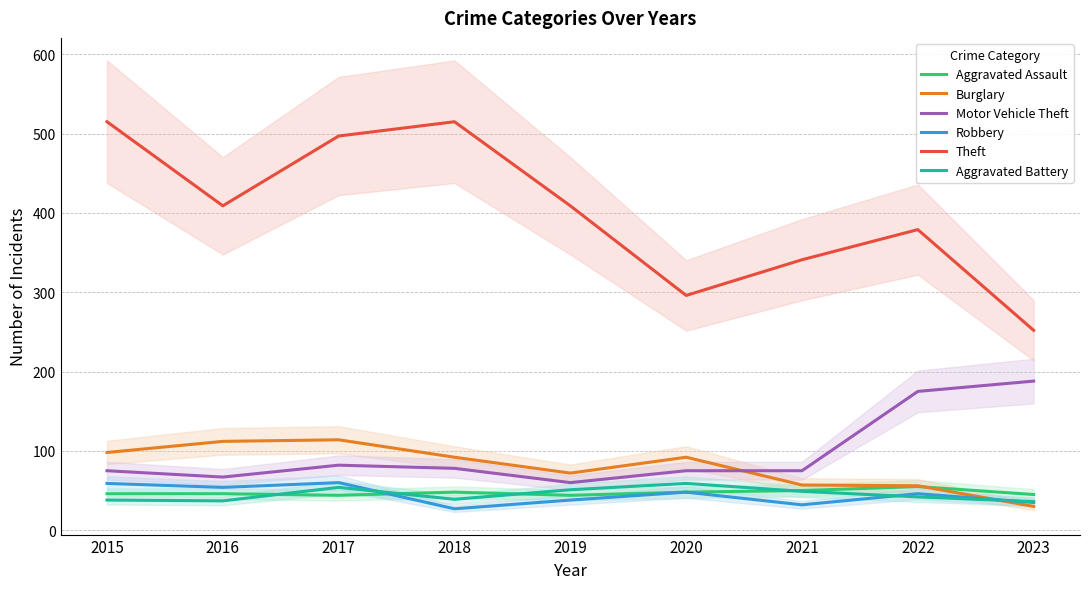

Rank the series at 2019 from lowest to highest value.

Robbery, Aggravated Assault, Aggravated Battery, Motor Vehicle Theft, Burglary, Theft